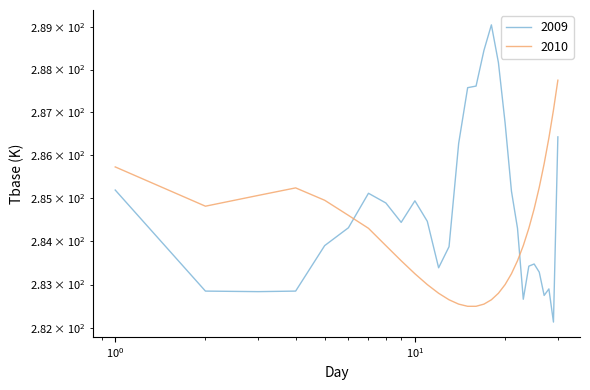

List the series in order of their peak value, highest first.

2009, 2010